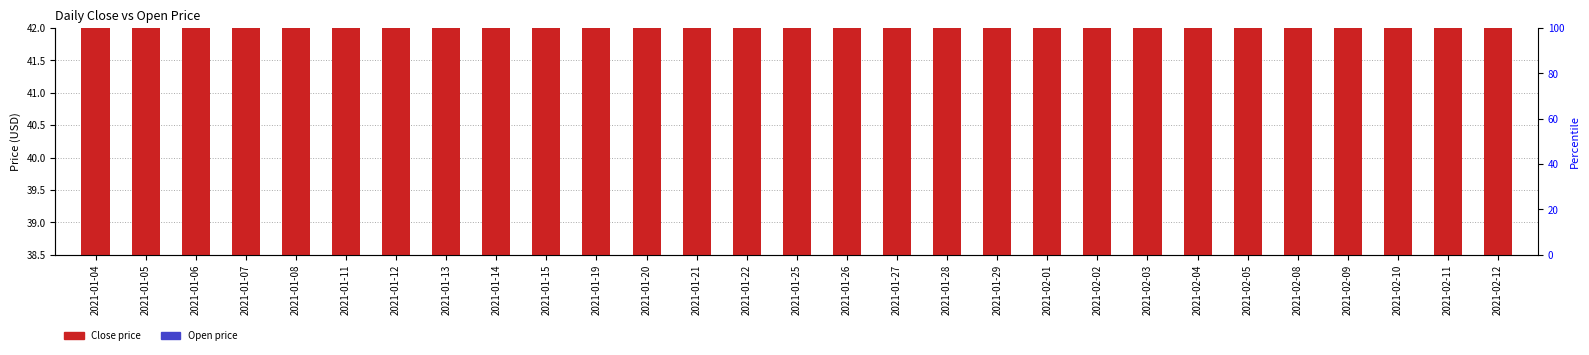

What is the difference between the maximum and minimum values in the Close series?

2.3